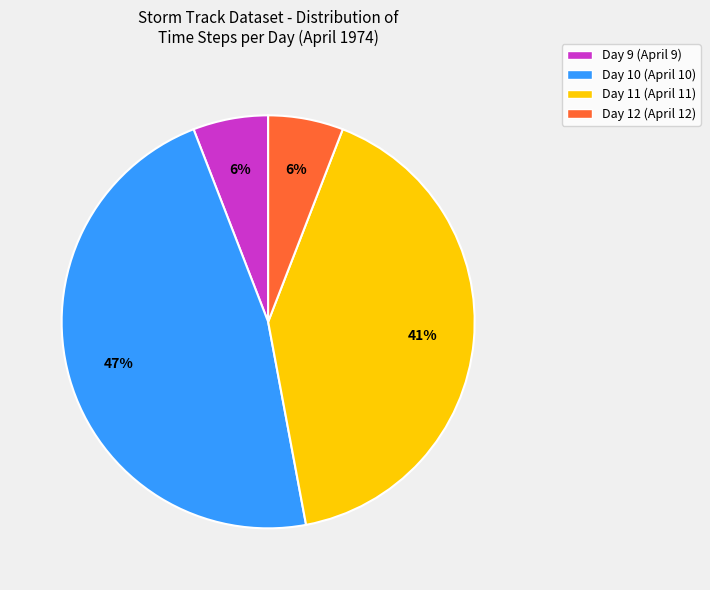

True or false: Day 9 (April 9) accounts for 17% of the total.

False